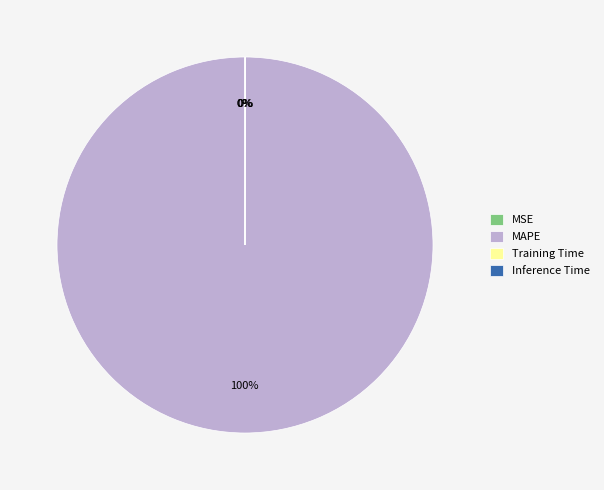

To the nearest percent, what is the average slice percentage?

25%